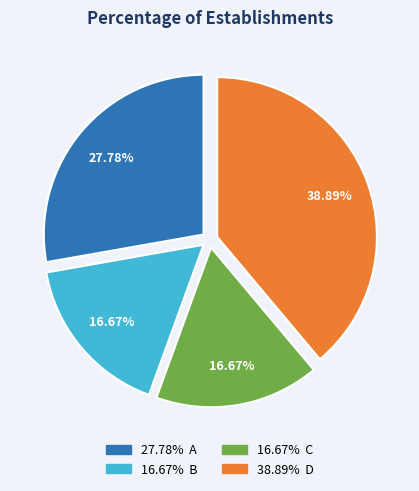

How many segments does this pie chart have?

4